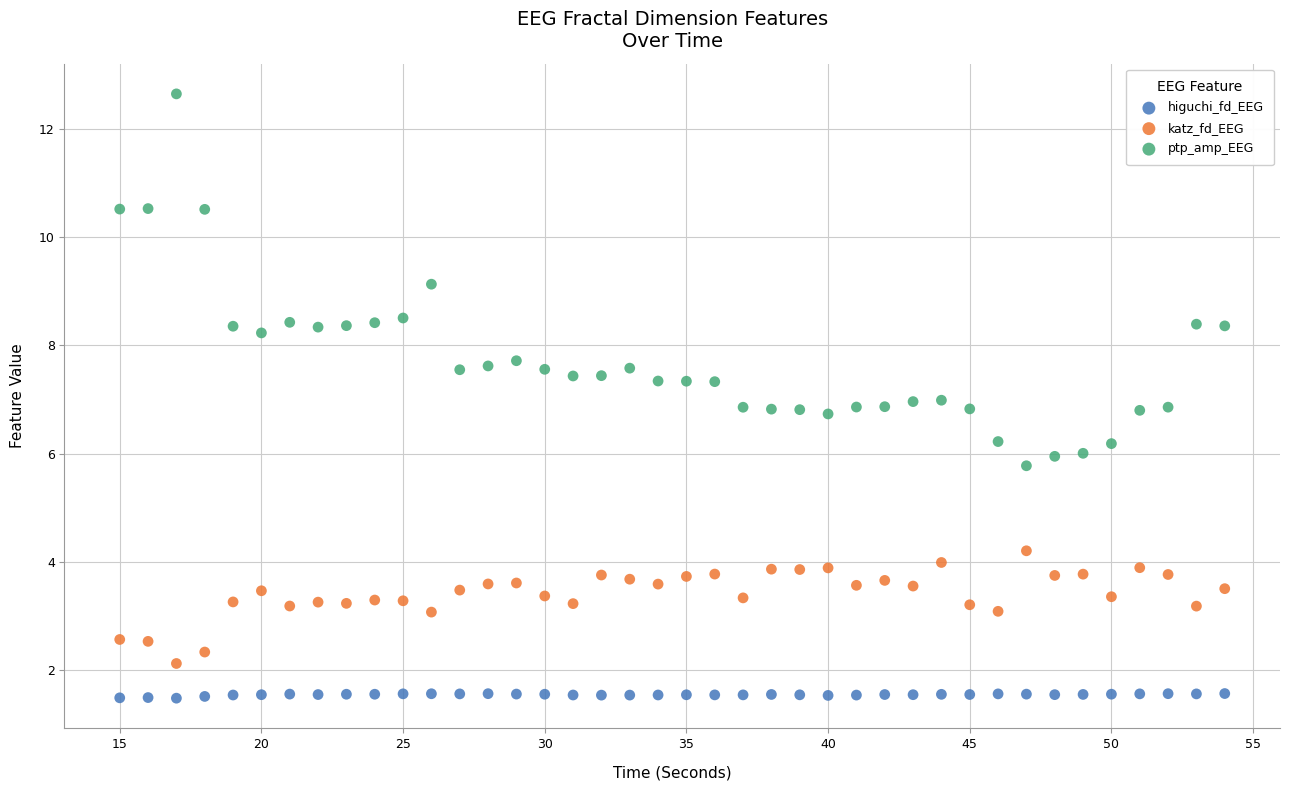

Which series reaches the minimum Y coordinate?

higuchi_fd_EEG